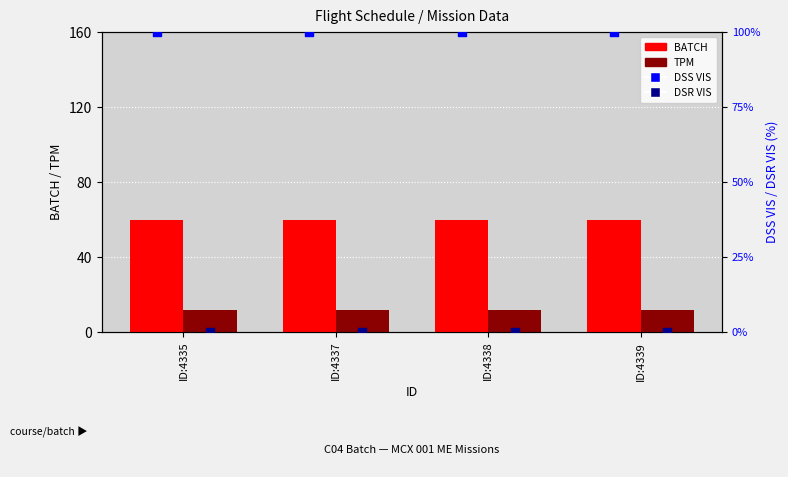

What are all the series names shown in the legend?

BATCH, TPM, DSS VIS, DSR VIS